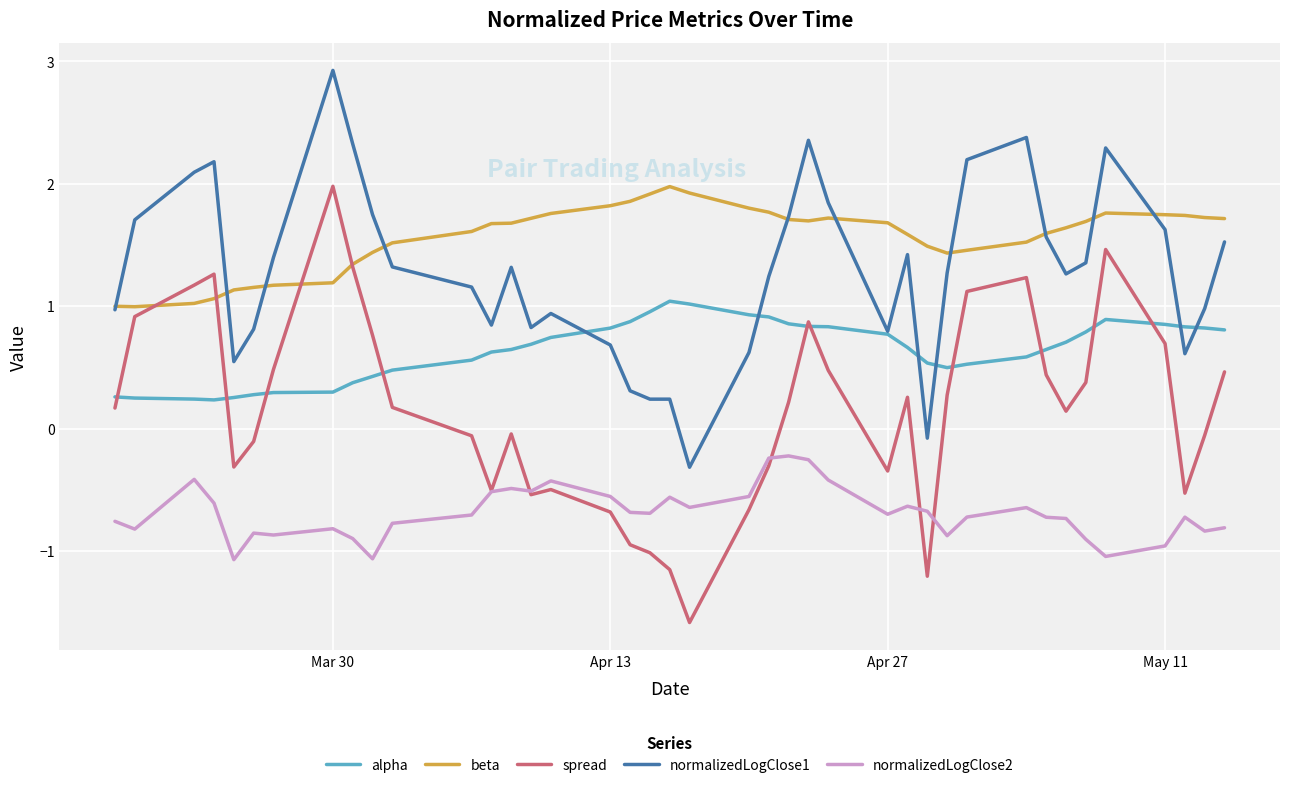

Which series has the largest range (max minus min)?

spread